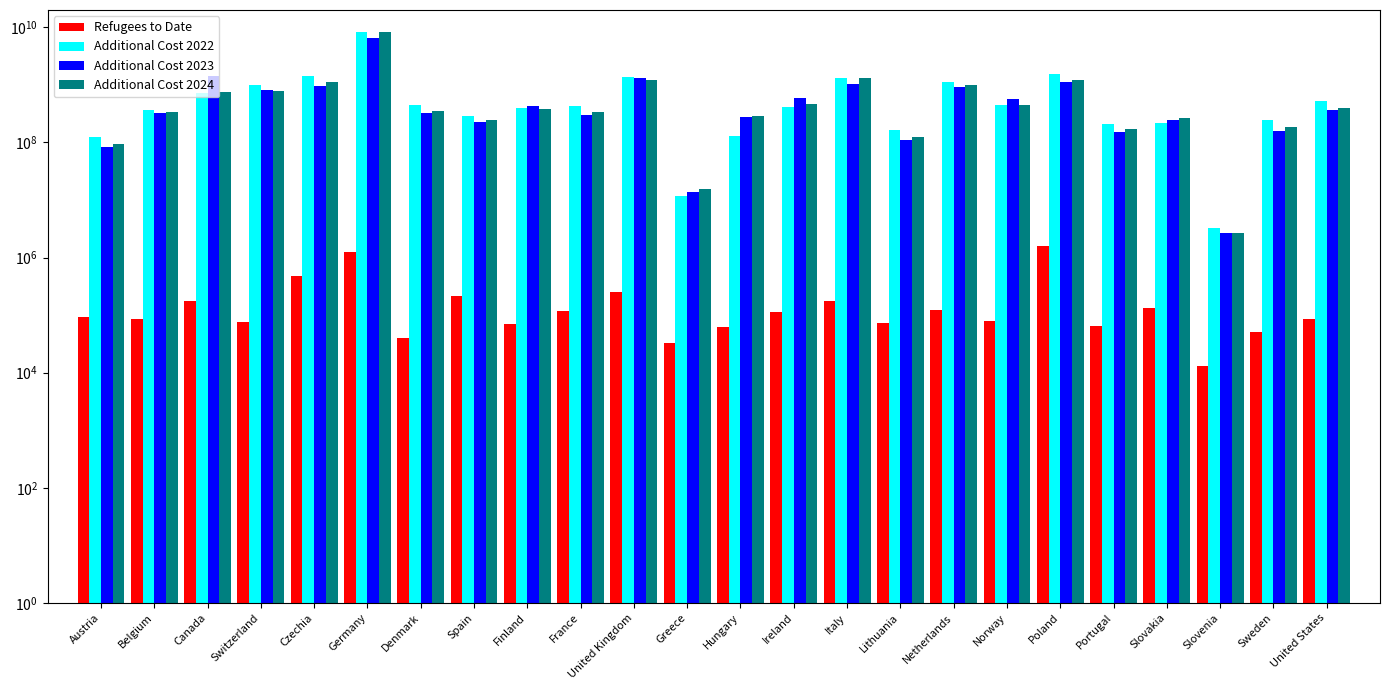

How many categories are shown in the chart?

24